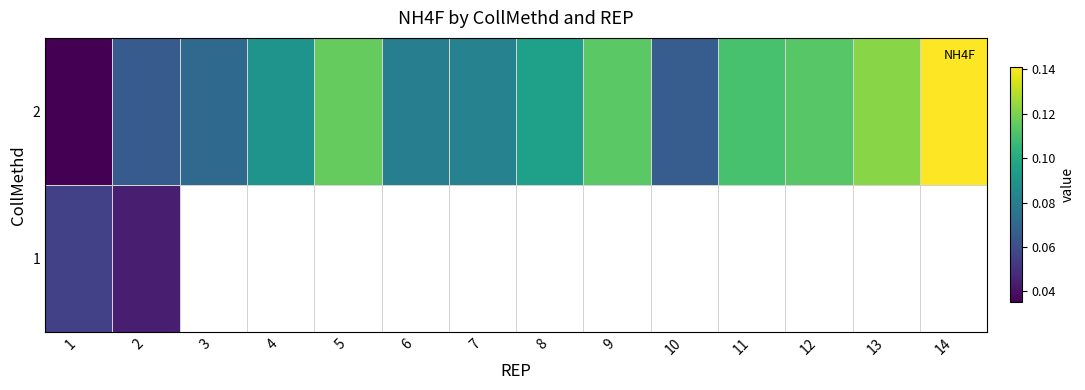

The value of 2 at 7 is 0.1. True or false?

False